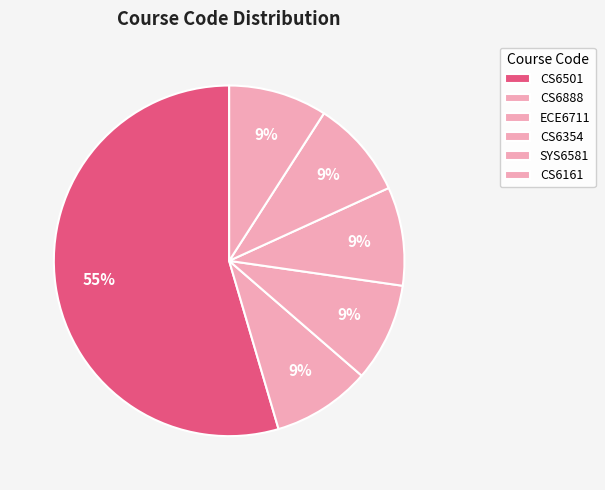

What percentage is the CS6888 slice, to the nearest percent?

9%